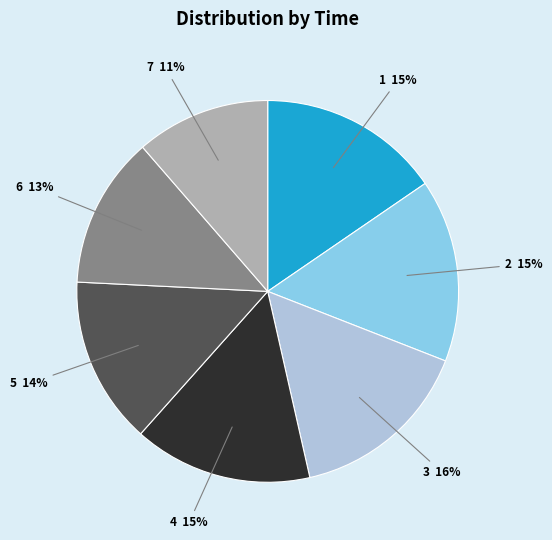

Is there any slice that represents more than half of the pie?

No